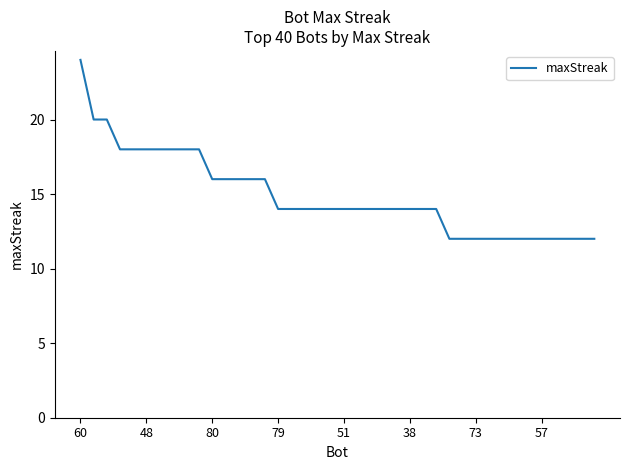

What is the difference between the maximum and minimum values?

12